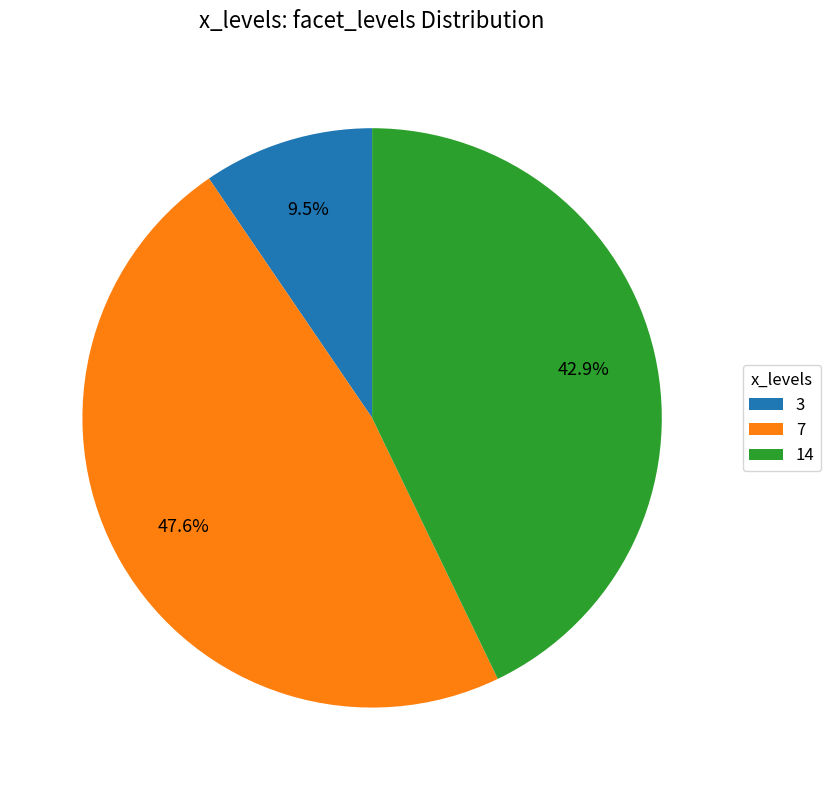

Approximately how many times larger is the value at 14 compared to 7?

0.9